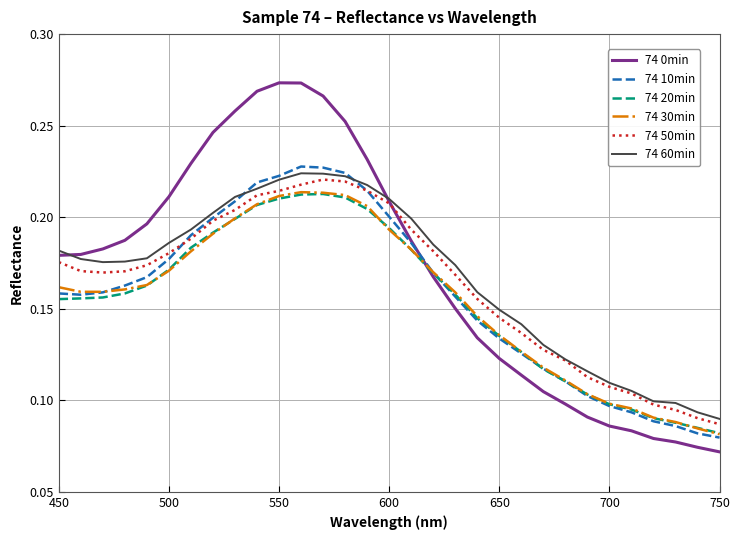

How many 74 20min values are between 0 and 1?

31